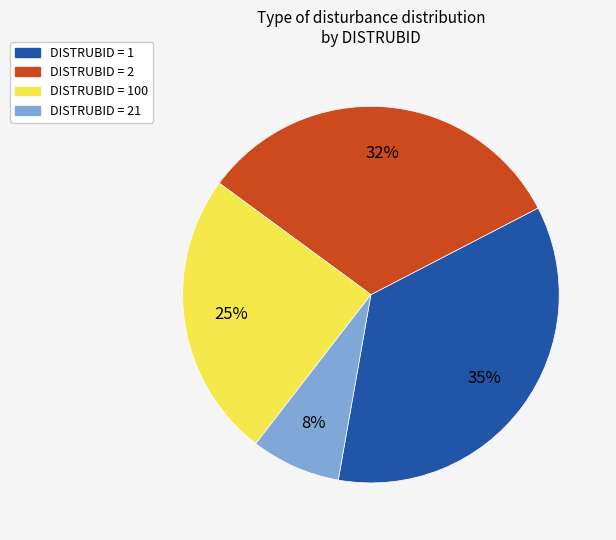

How many segments does this pie chart have?

4